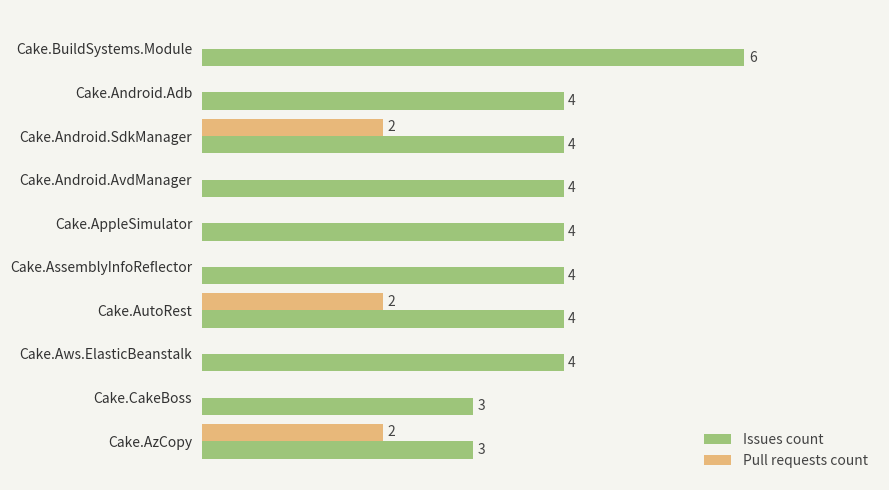

Between Cake.Android.SdkManager and Cake.Android.AvdManager, which series saw the biggest shift?

Pull requests count